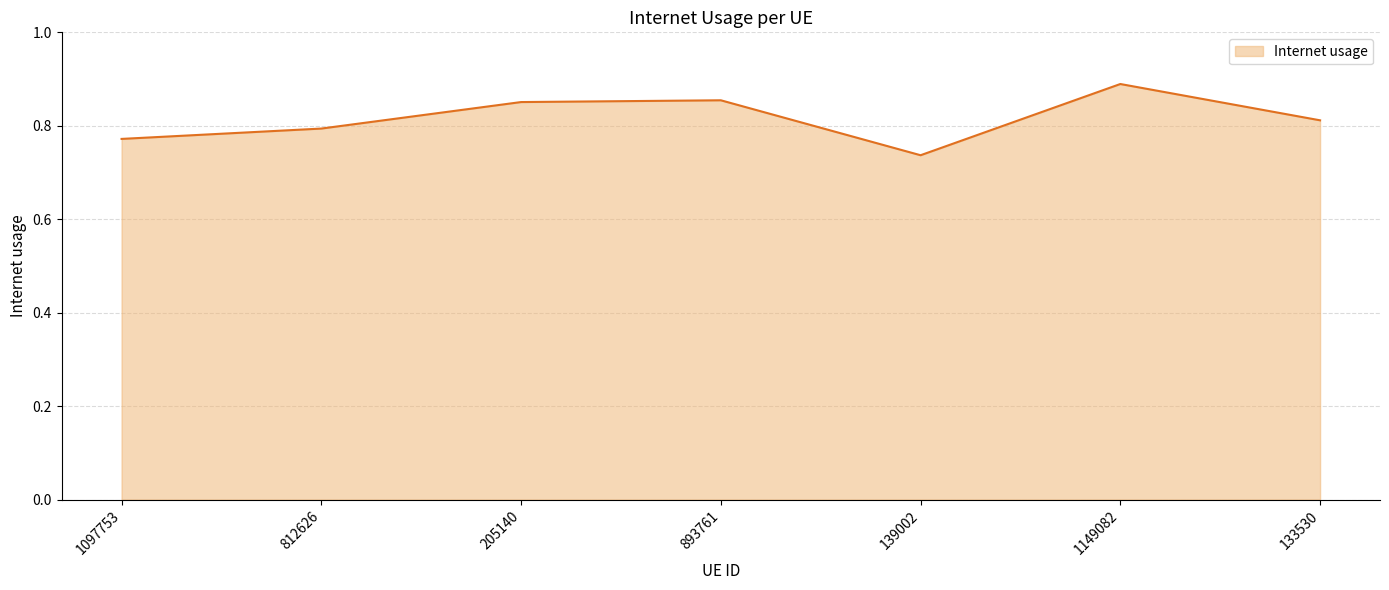

Between 139002 and 205140, which is larger?

205140